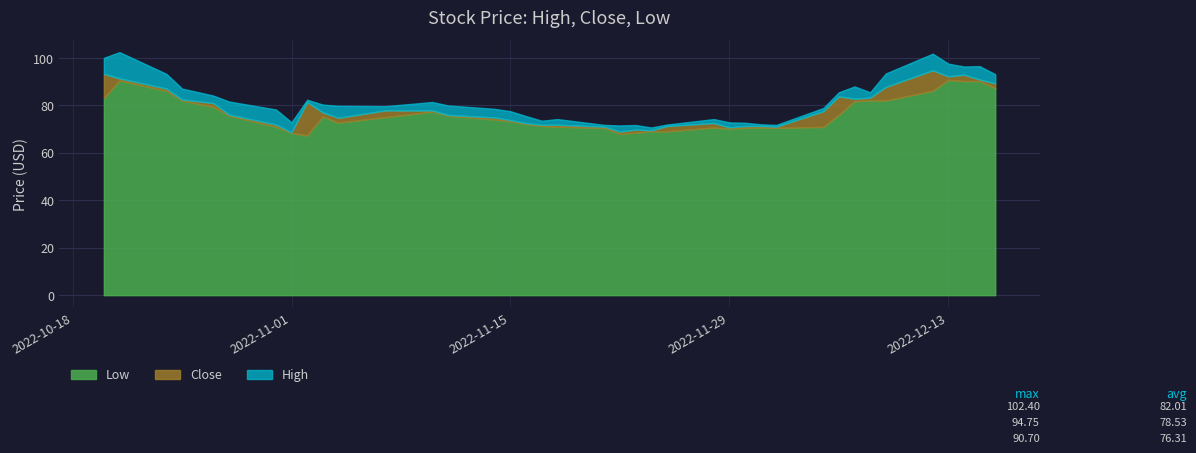

List the series in order of their overall mean, highest first.

High, Close, Low